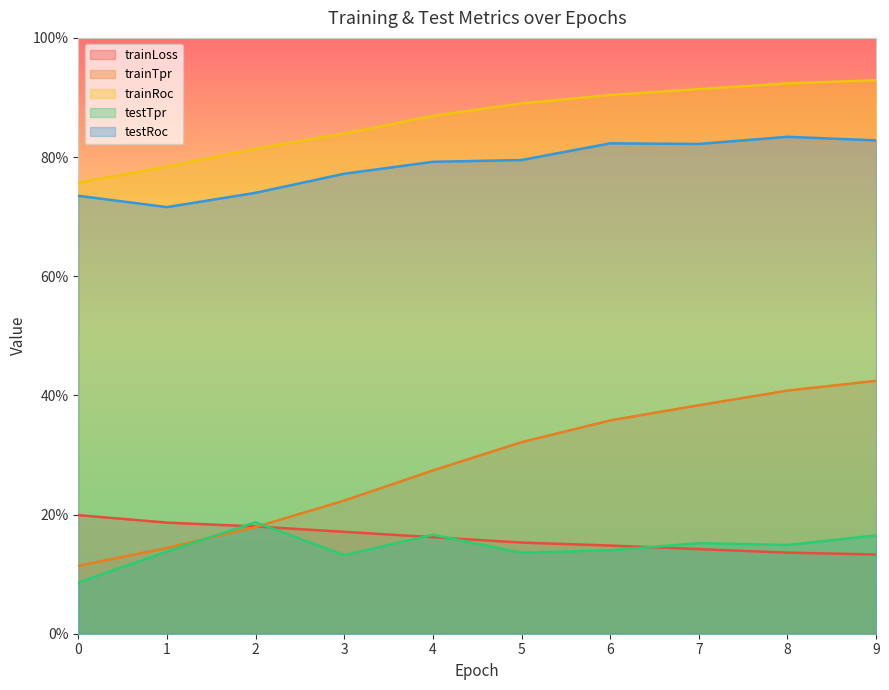

True or false: trainRoc and testRoc intersect in this chart.

False